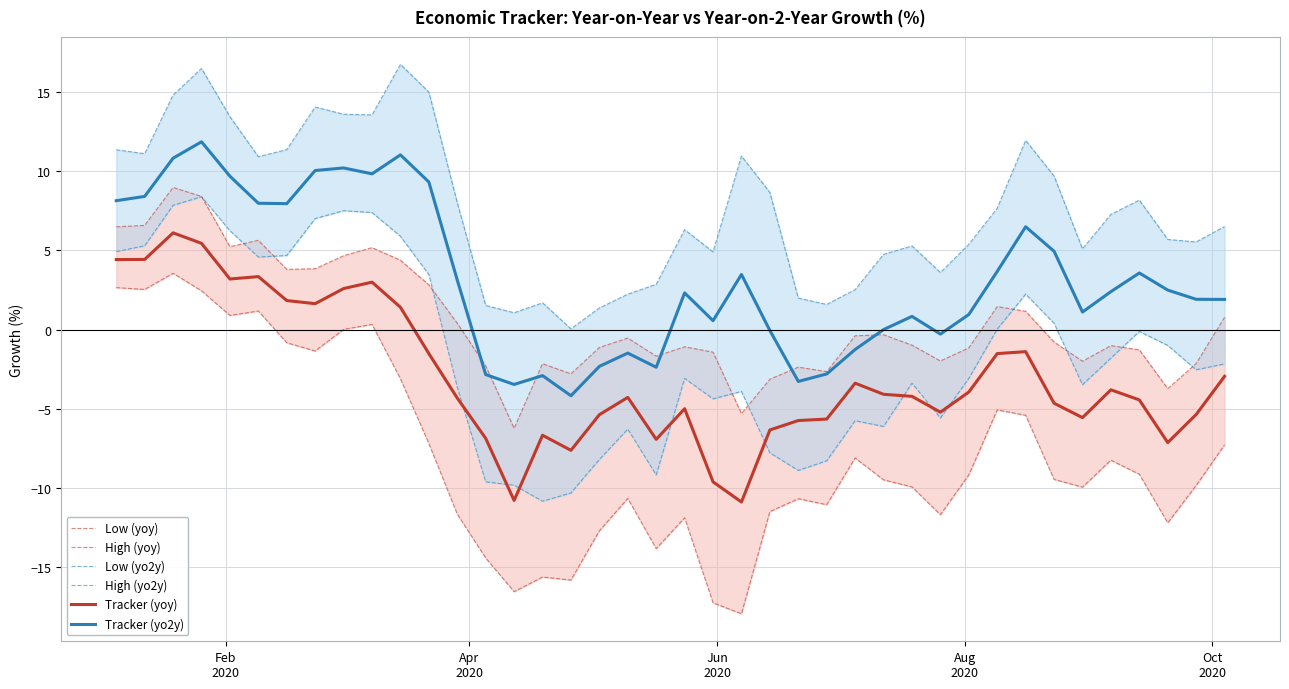

What is the smallest value displayed?

-17.9